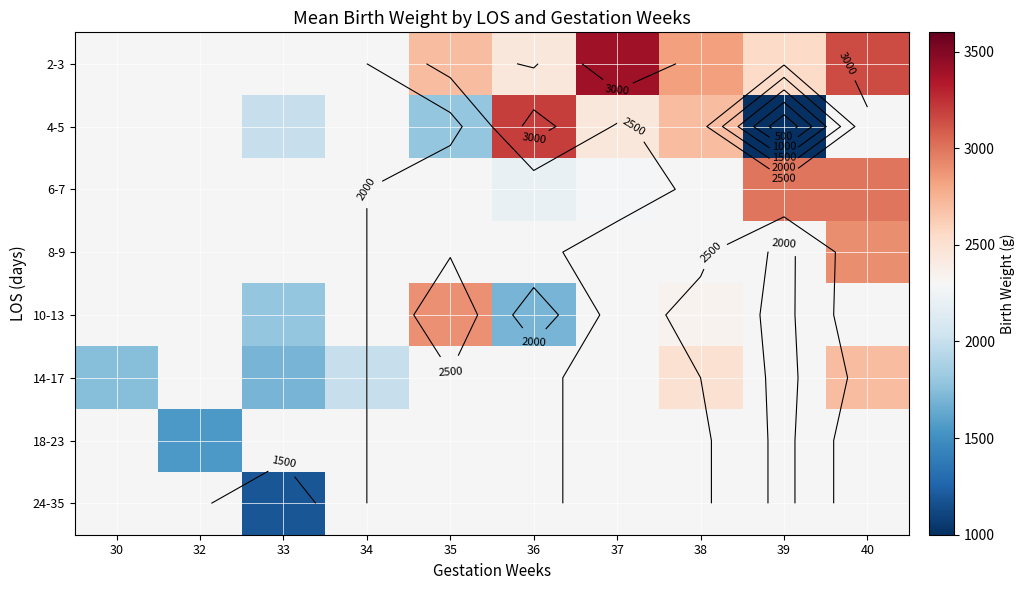

What is the maximum value shown in the chart?

3400.0